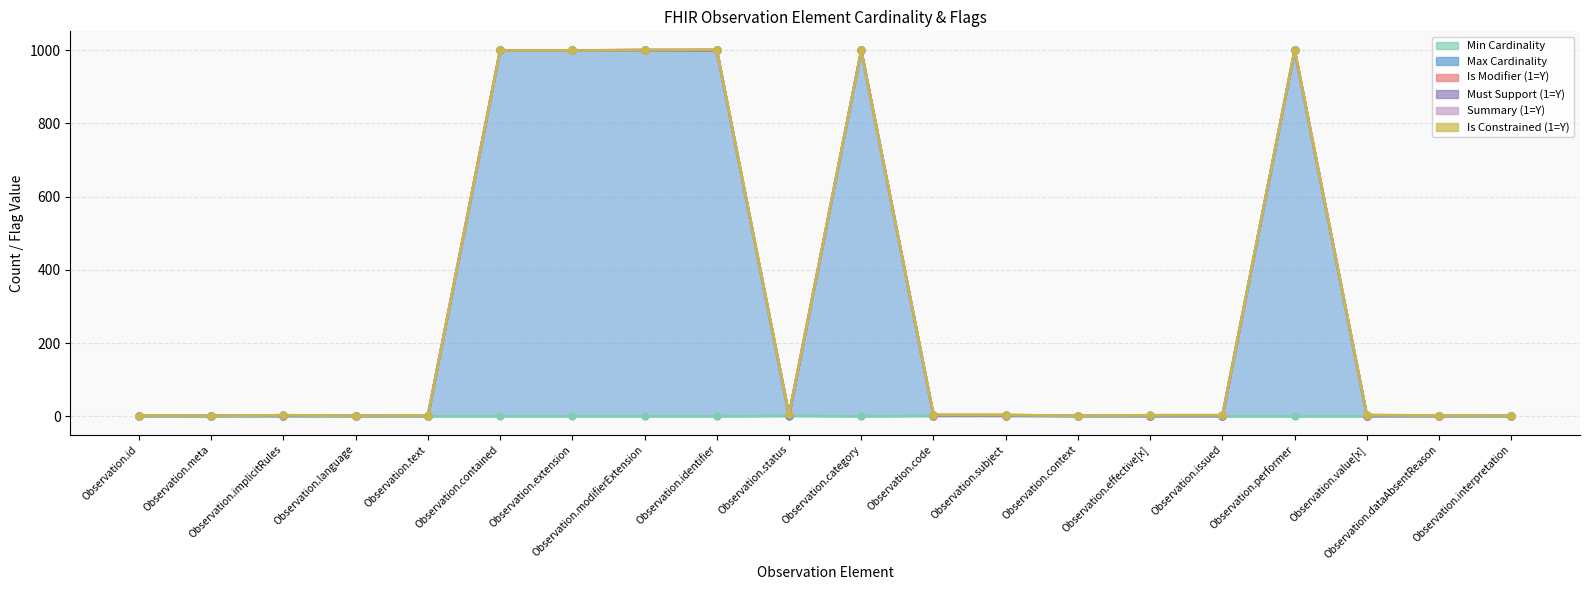

What is the label of the 7th point from the right?

Observation.context